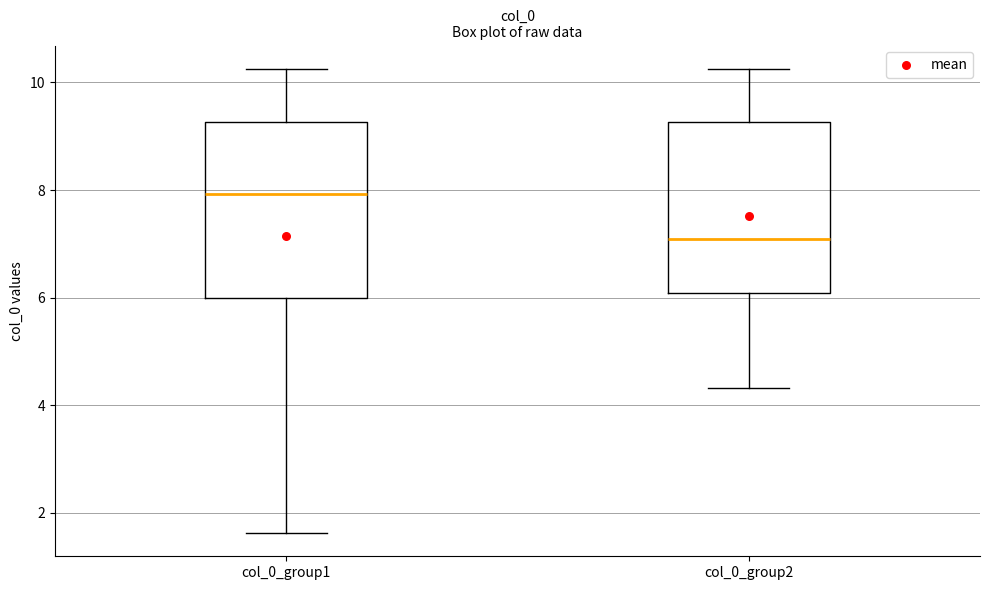

Reading left to right, transcribe this box plot: for each box, give where its median line is, the range the box spans, and where its two whiskers end, as read against the y-axis. The values are not printed on the chart, so give them approximately, as read against the axis.

col_0_group1: median 8.0, box 6.0 to 9.2, whiskers 1.6 to 10.2
col_0_group2: median 7.0, box 6.0 to 9.2, whiskers 4.4 to 10.2